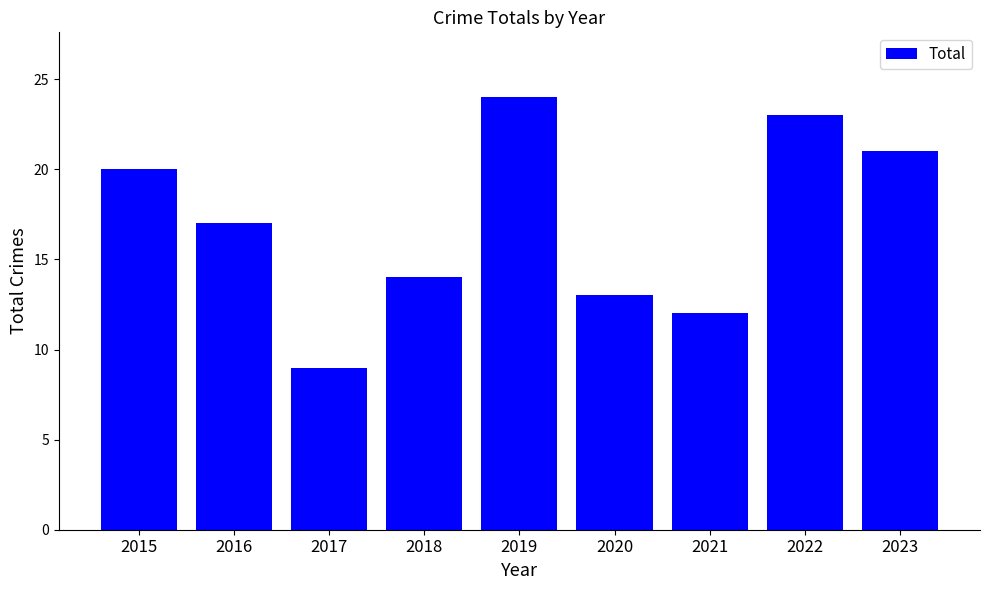

Which category has the highest value across all series?

2019